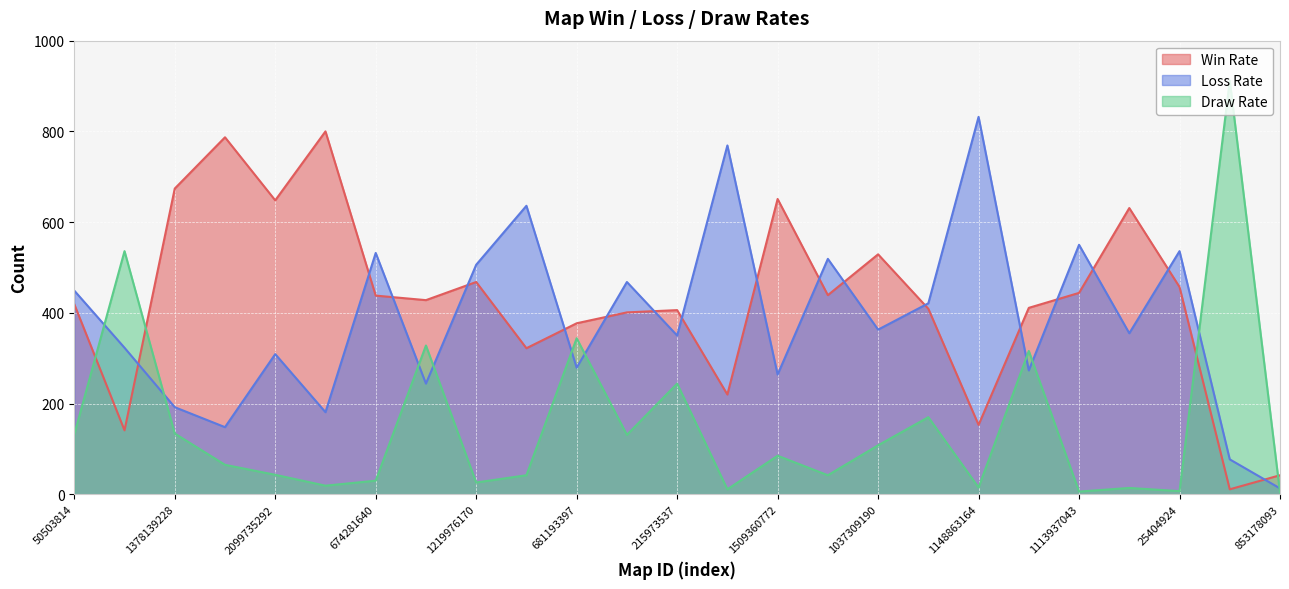

Which has a higher value, 1509360772 or 618188530?

1509360772